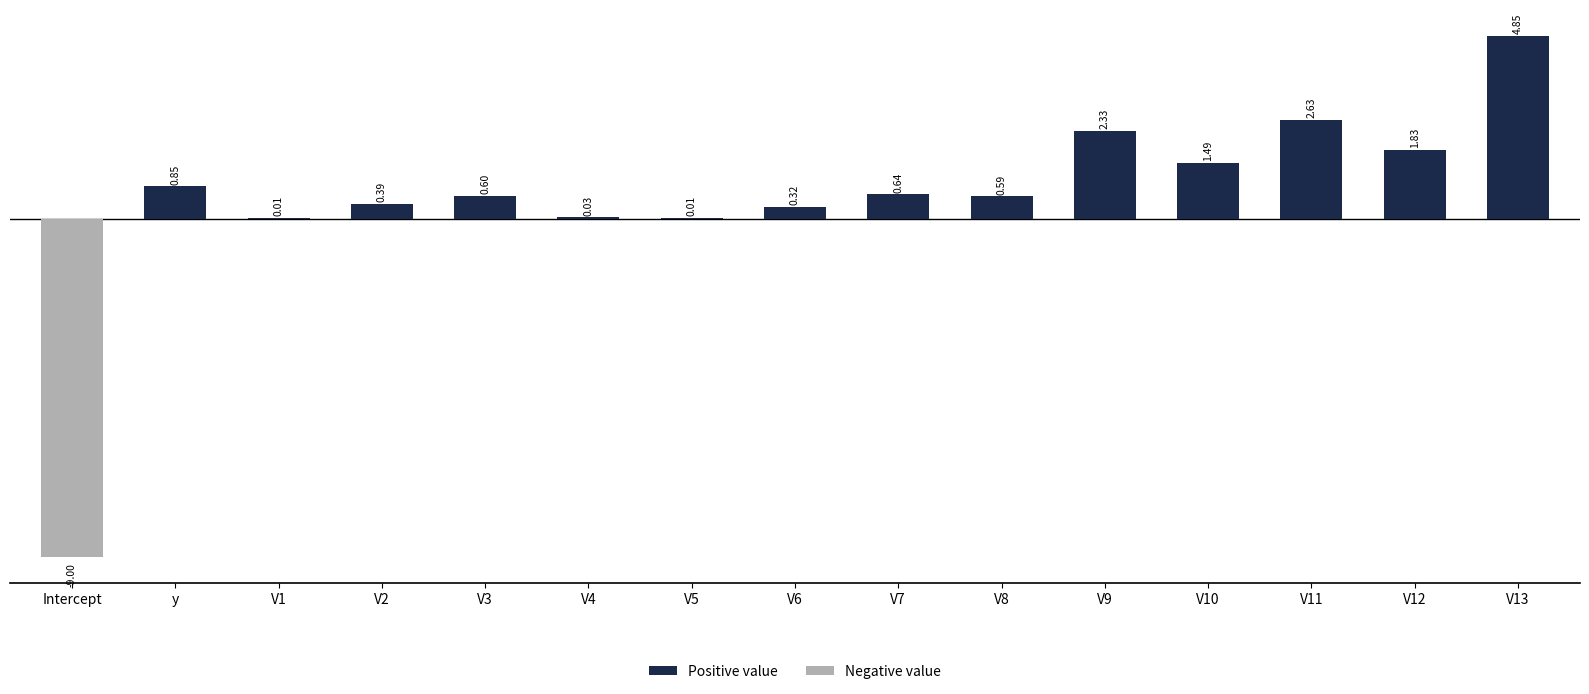

What is the sum of all values?

7.6